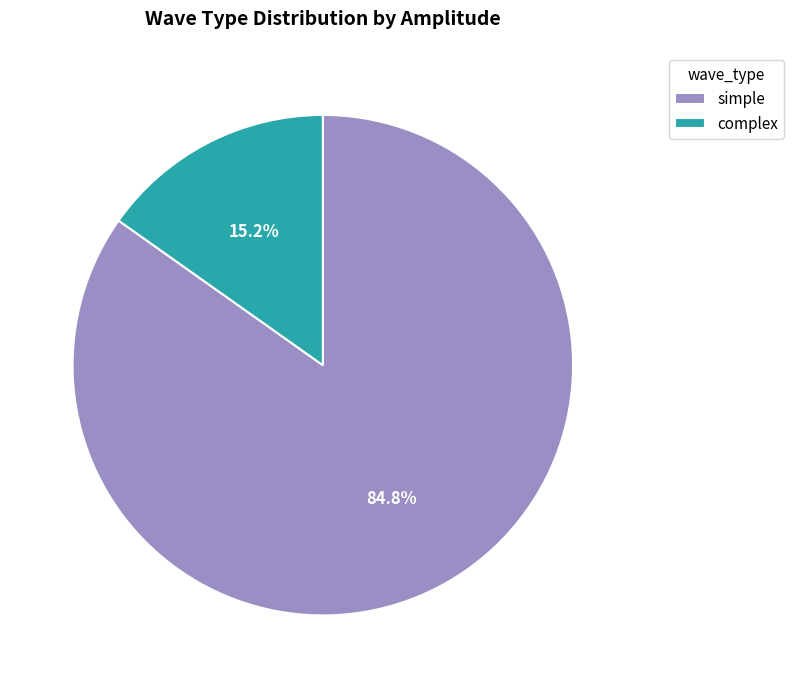

What portion of the pie excludes simple?

15.2%